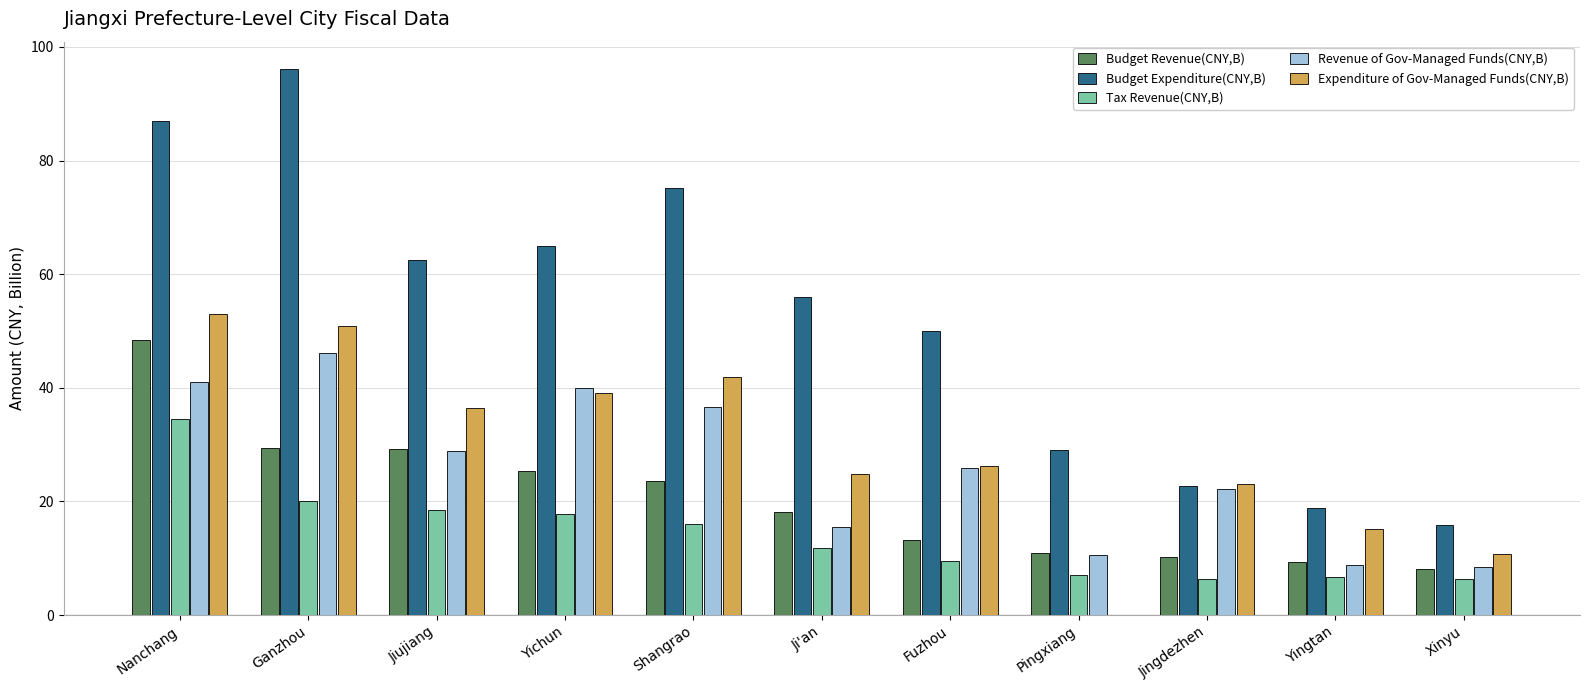

True or false: Budget Expenditure(CNY,B) has a value of 51.5 at Nanchang.

False